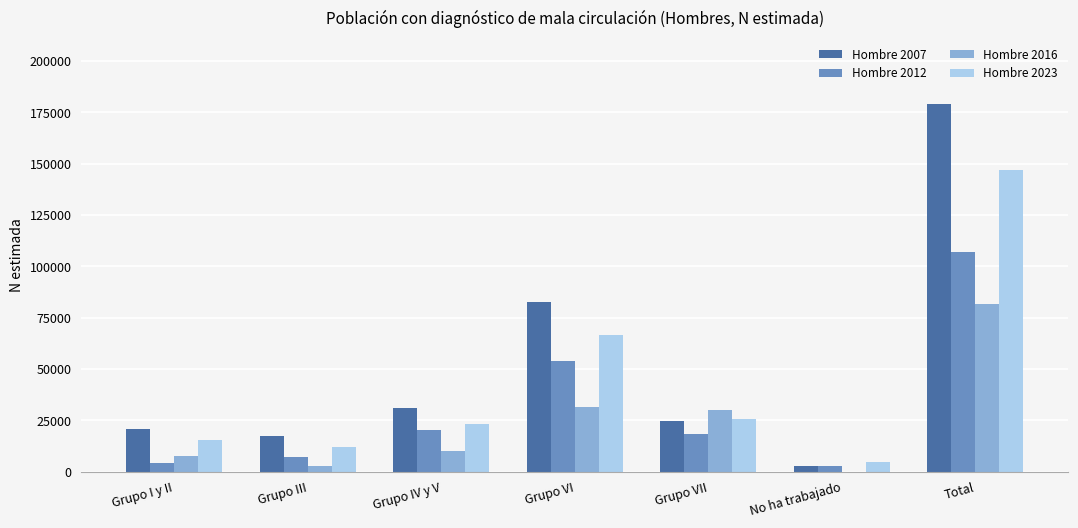

Does the chart contain stacked bars?

No